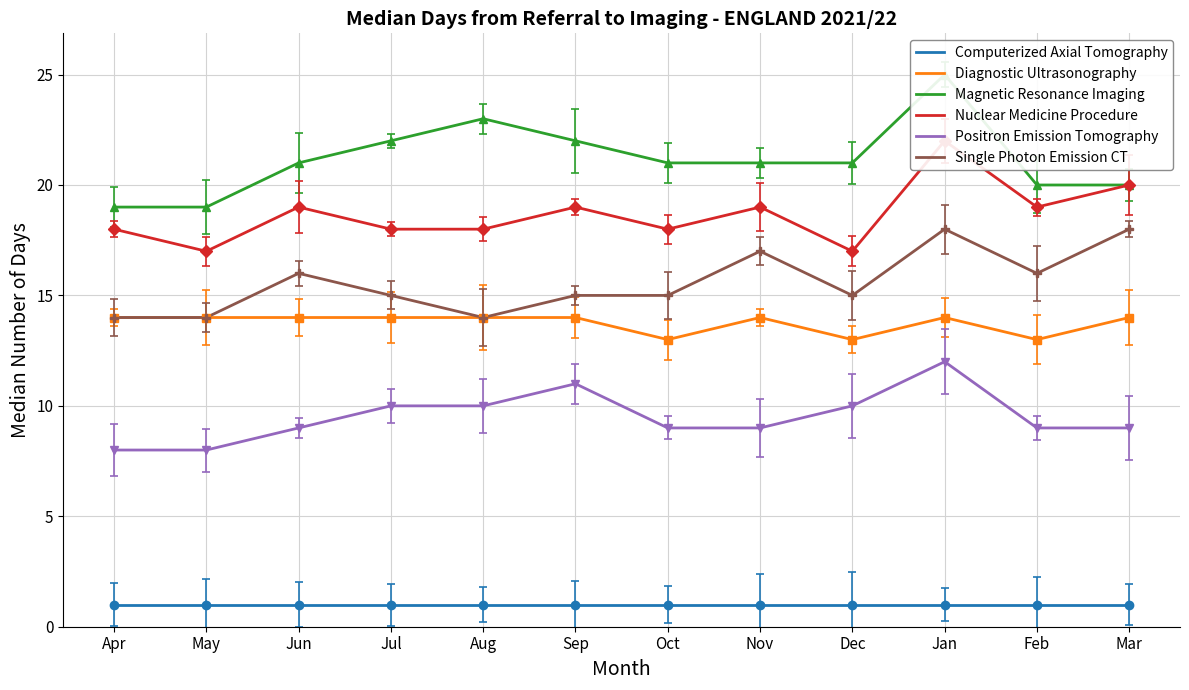

At which category does the chart reach its minimum across all series?

Apr